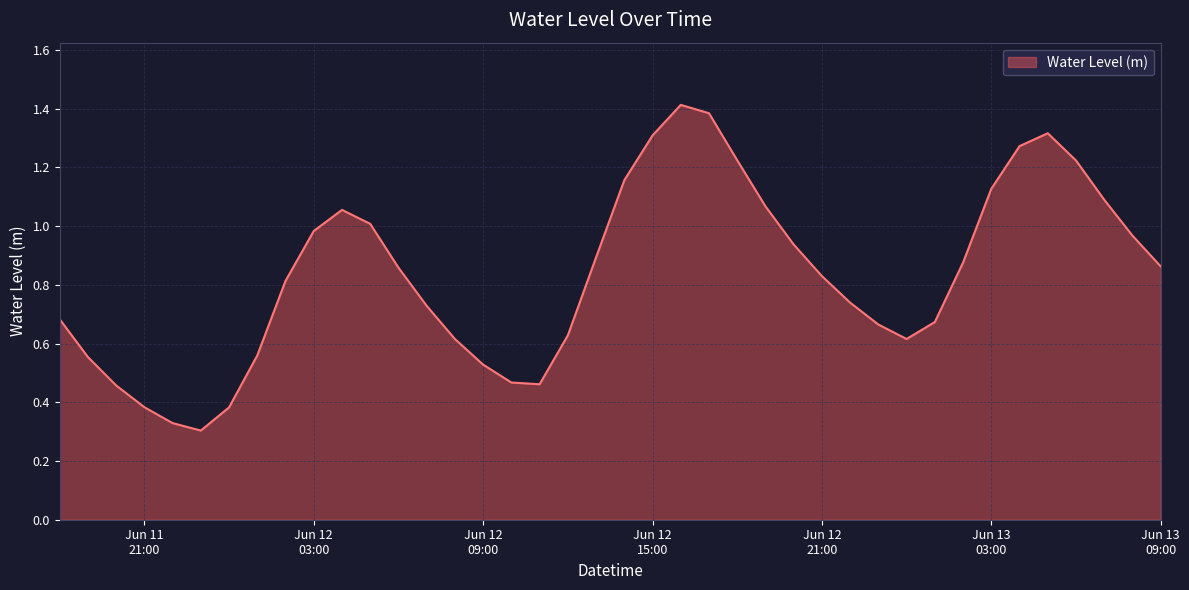

At which category does the data reach its first local peak?

2024-06-12 04:00:00